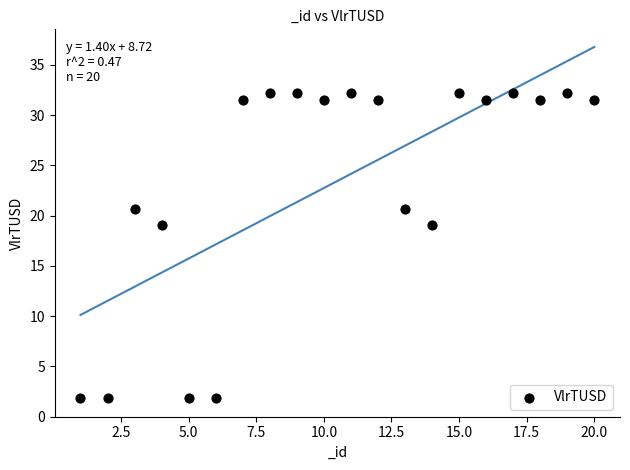

How many data points are displayed?

20